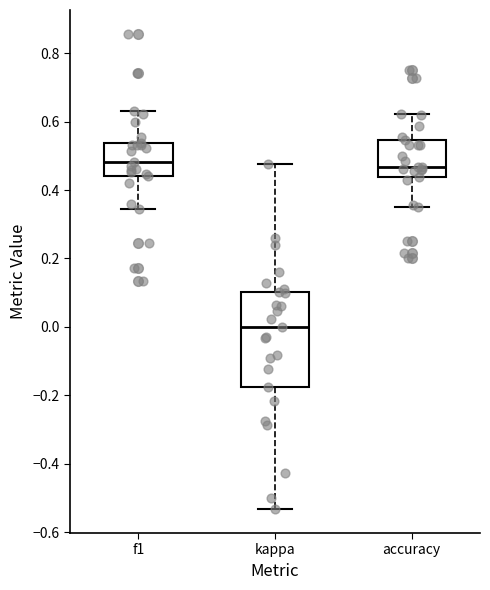

Which box has the lowest median line?

kappa